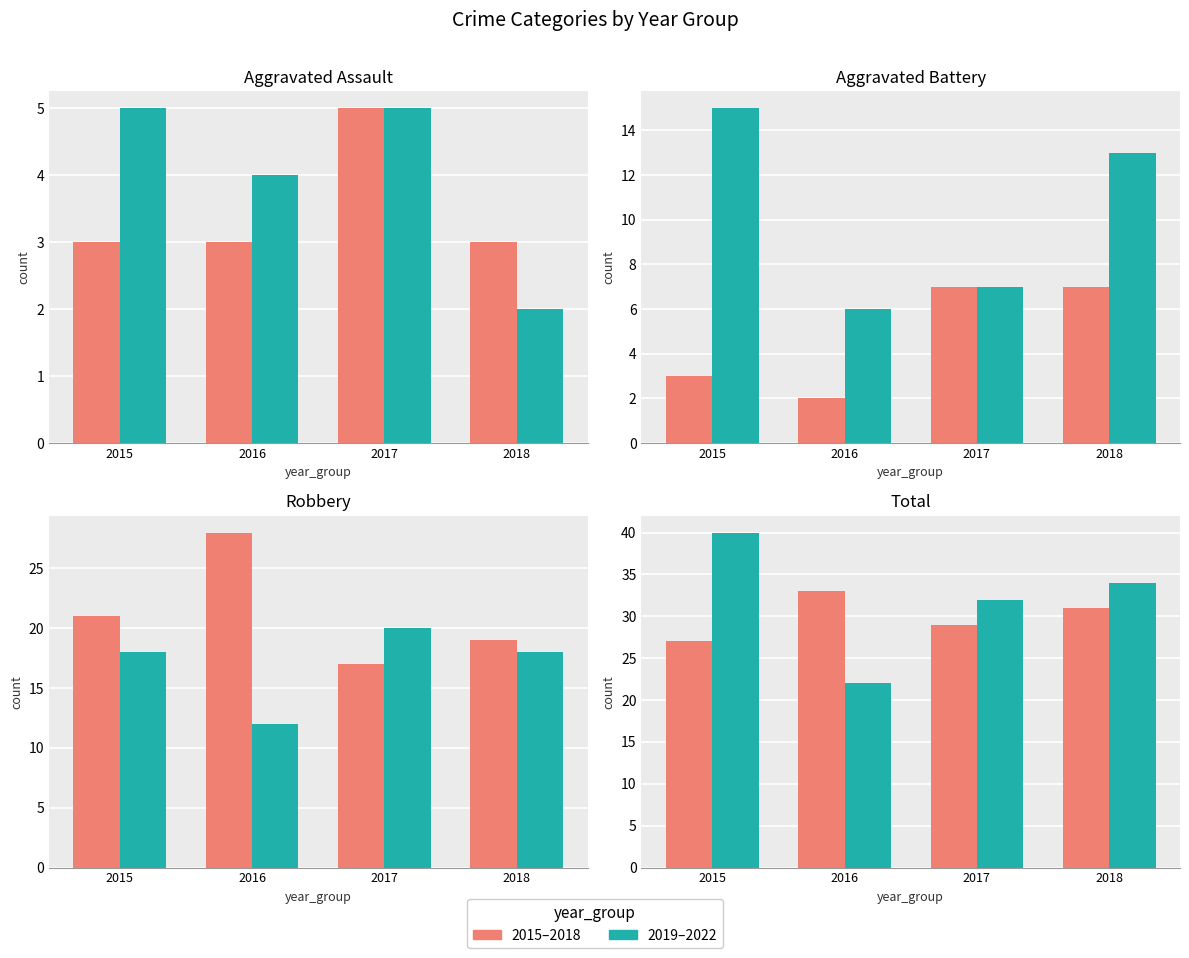

The 2019–2022 series shows 33 at 2016. True or false?

False